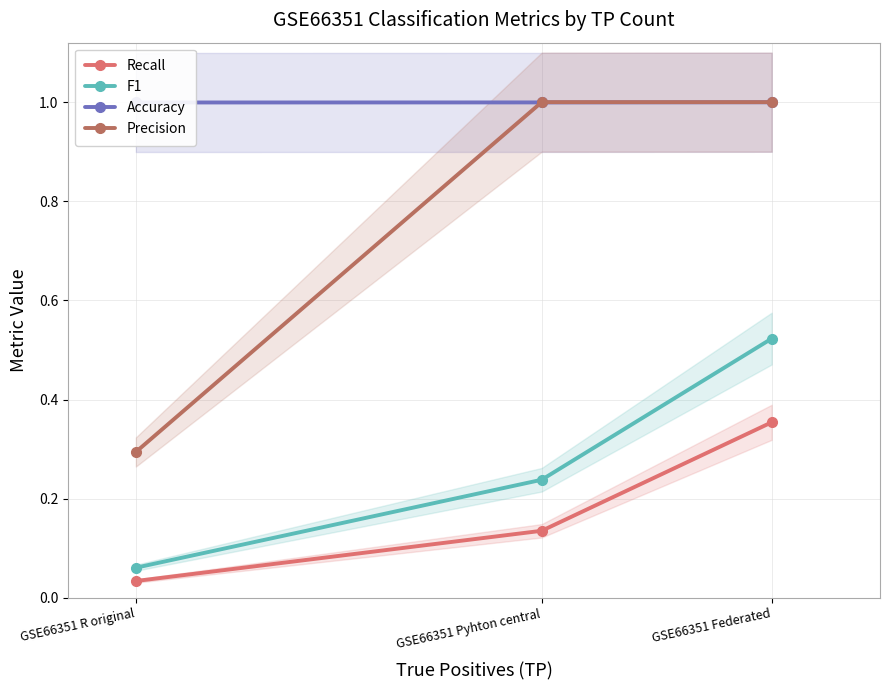

Which series changed the most between GSE66351 Pyhton central and GSE66351 Federated?

F1